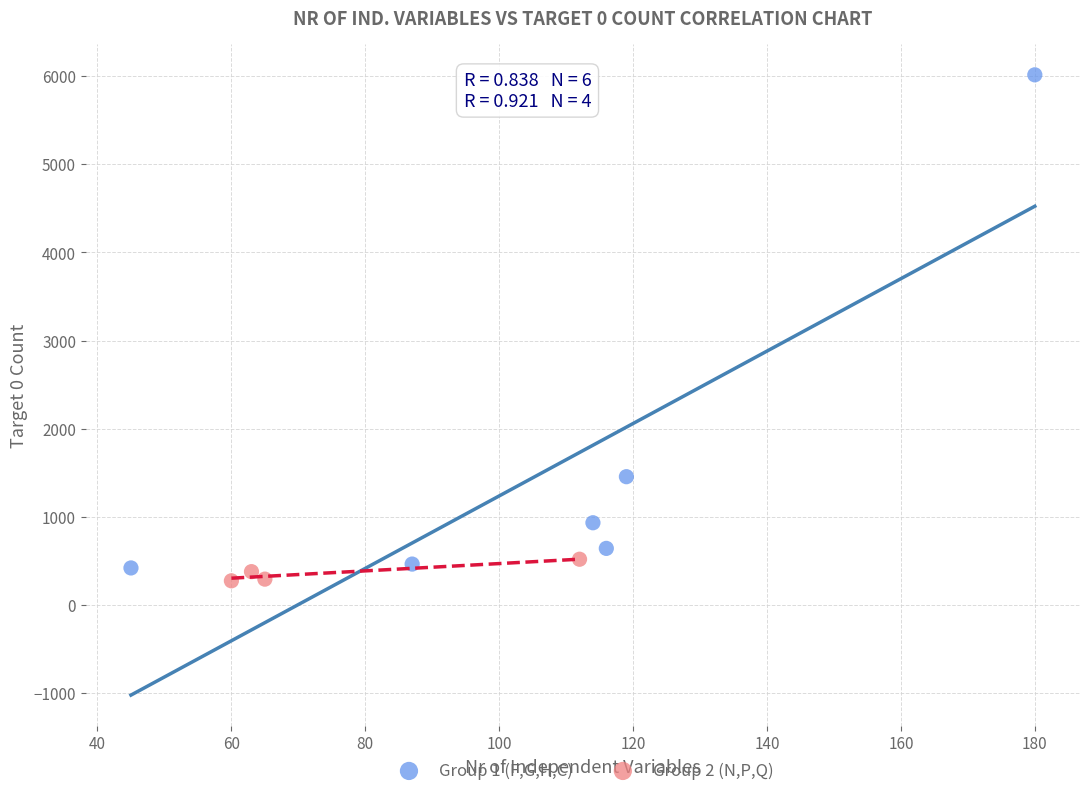

Which series has the largest Y range (max minus min)?

Group 1 (F,G,H,C)